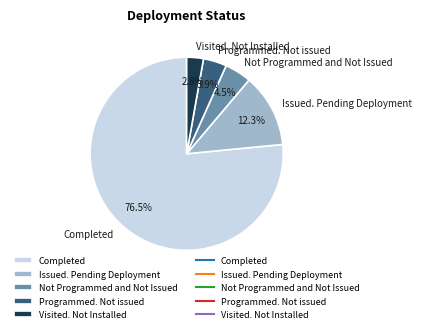

Between Completed and Visited. Not Installed, which is larger?

Completed